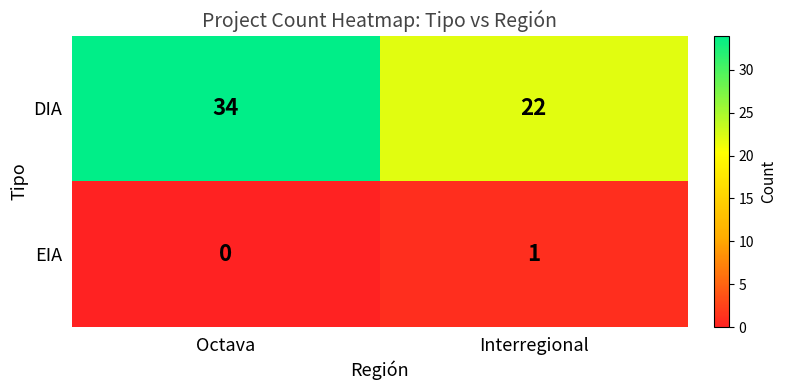

List the series in order of their peak value, highest first.

DIA, EIA